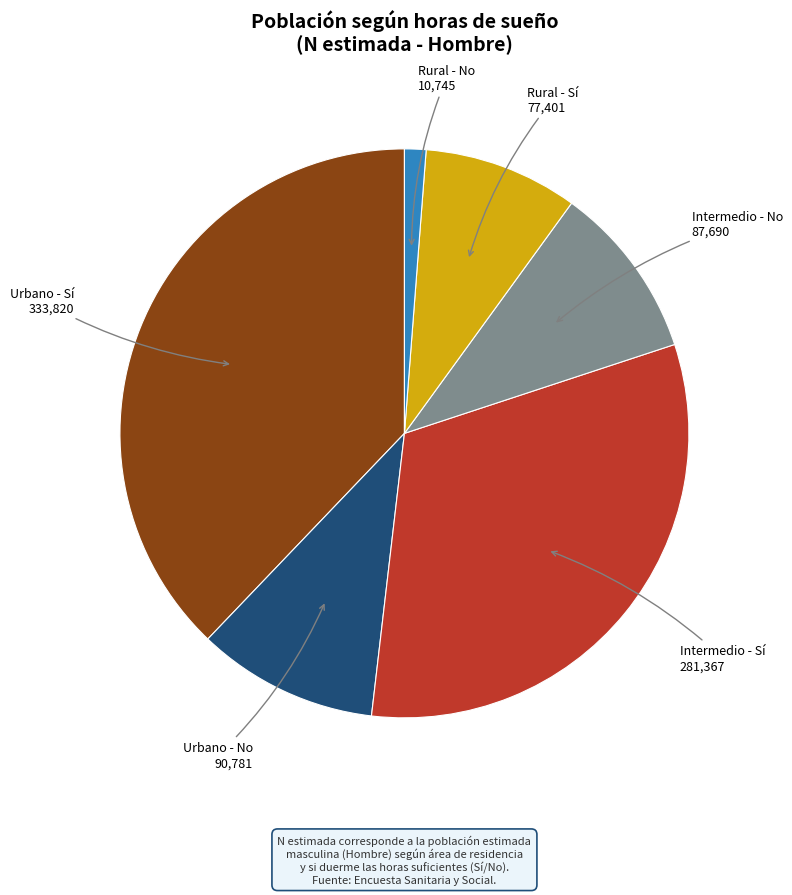

True or false: Urbano - Sí accounts for 30% of the total.

False